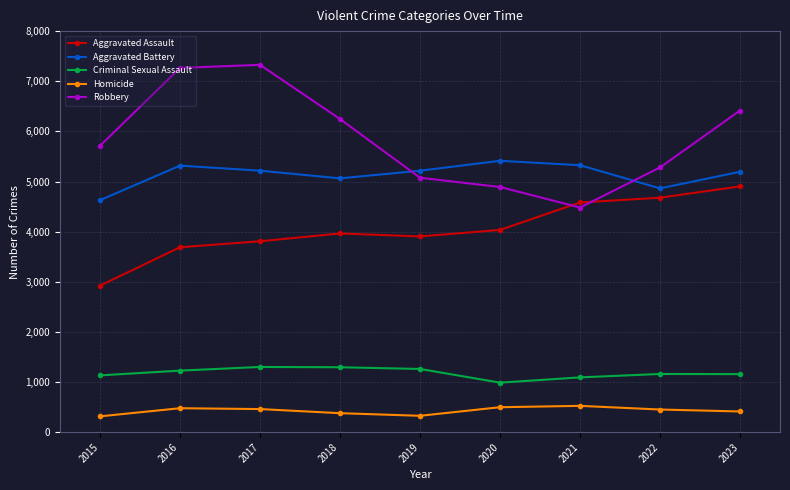

What is the maximum value for Aggravated Battery?

5413